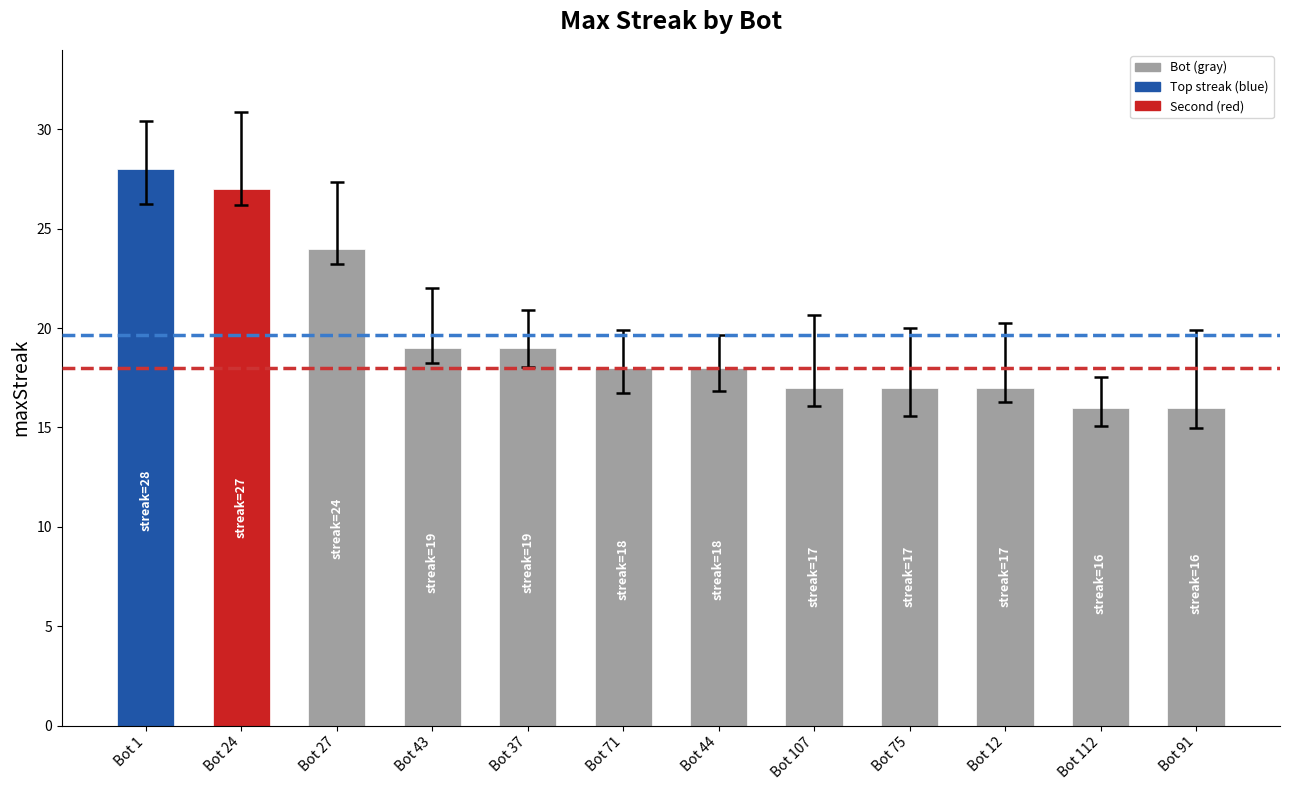

Does the chart contain any negative values?

No